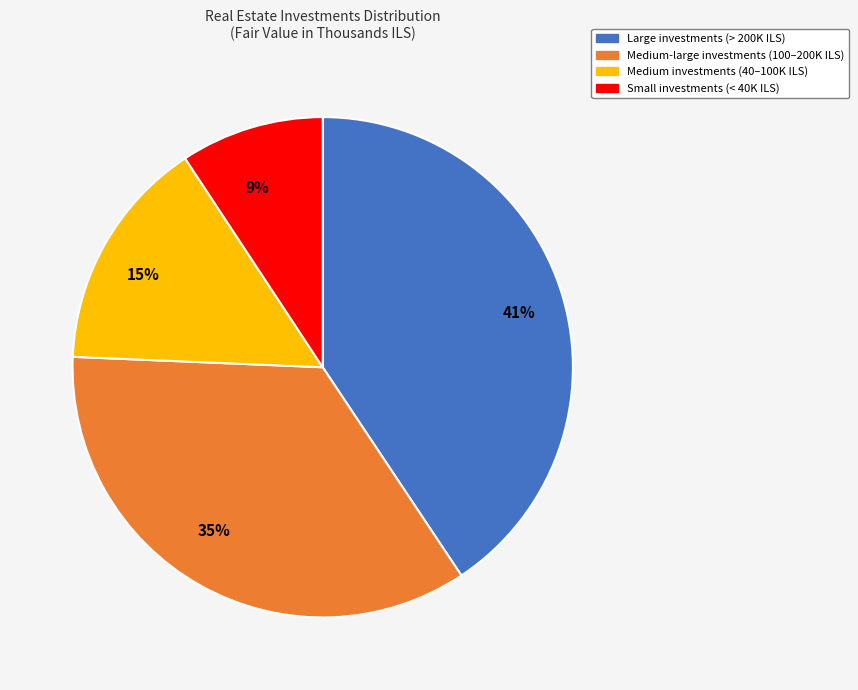

Does any single category account for the majority?

No